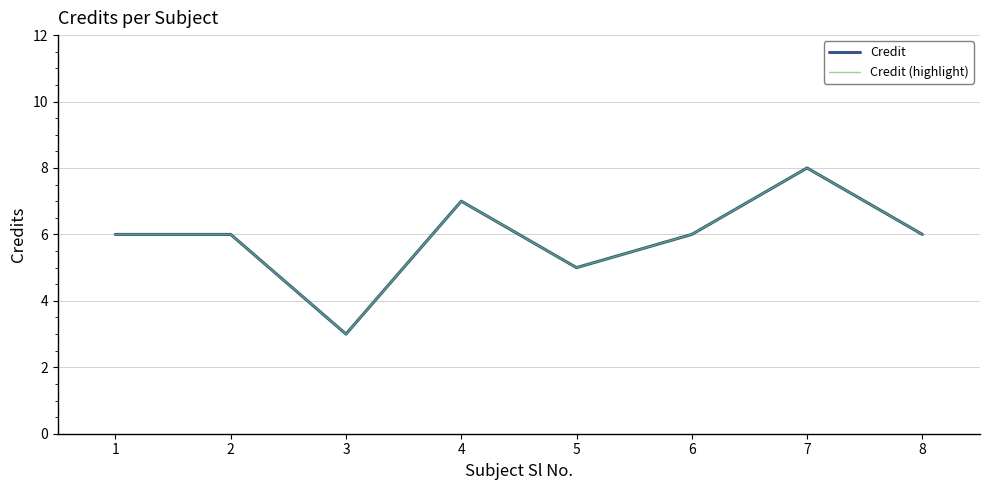

What is the value of the Credit (highlight) point at the 2nd from the left?

6